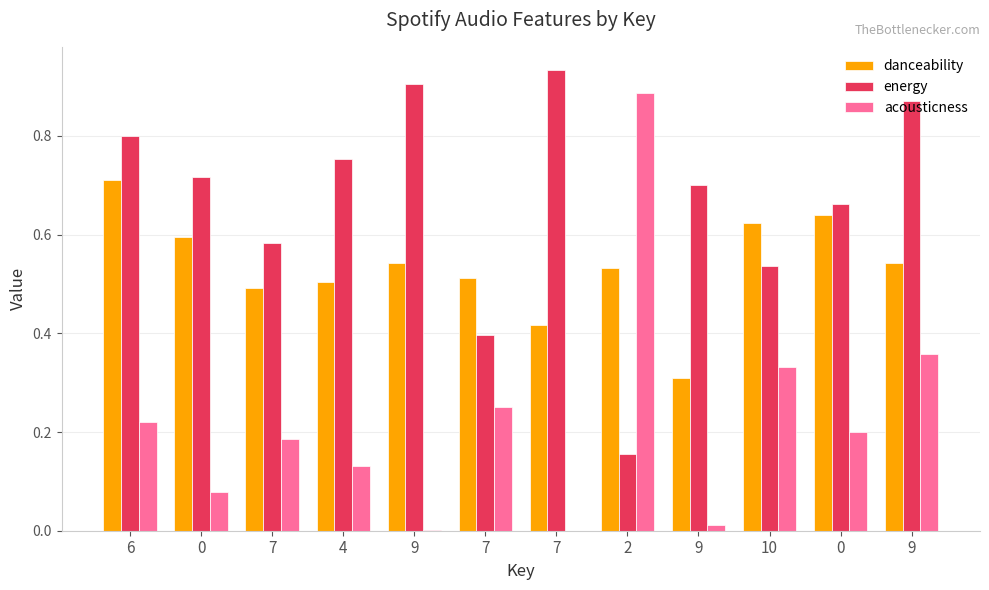

What are all the series names shown in the legend?

danceability, energy, acousticness